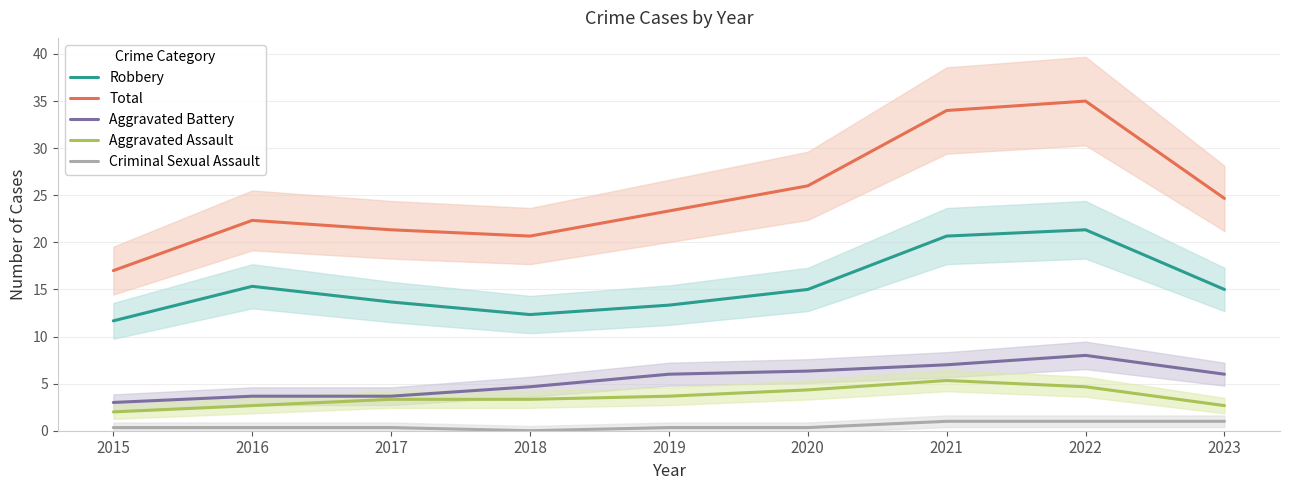

True or false: Criminal Sexual Assault and Aggravated Assault cross at least once.

False